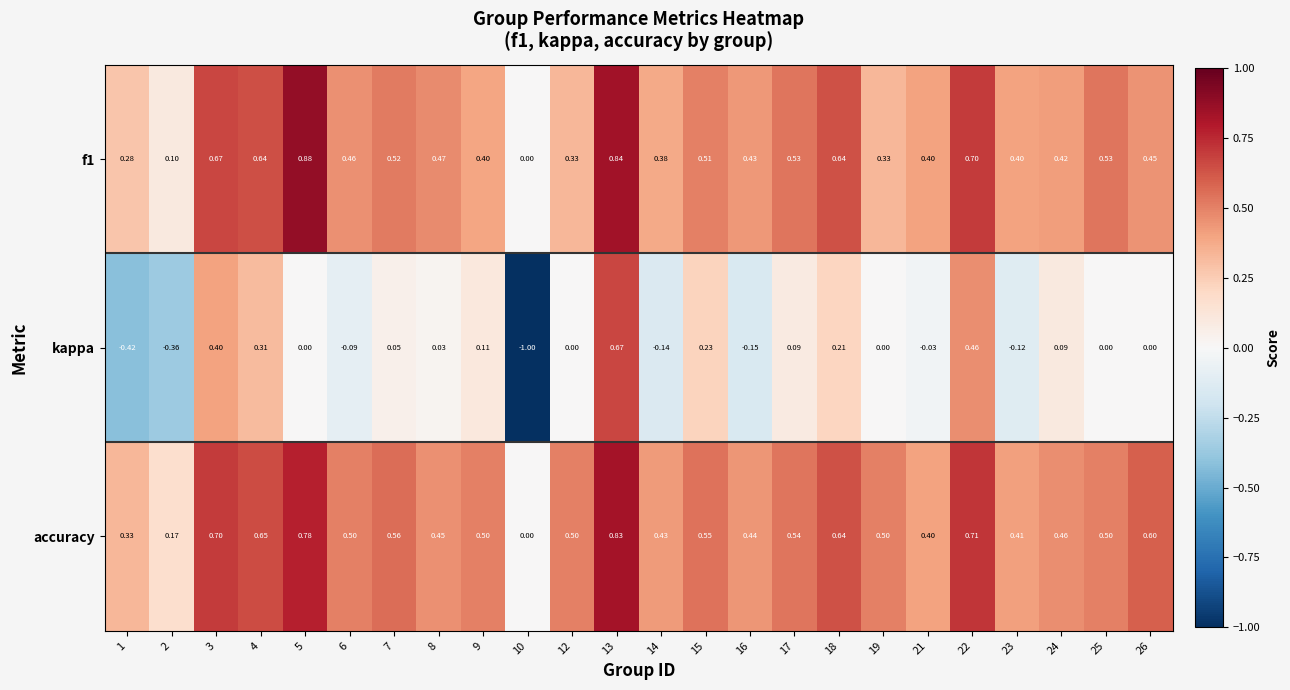

Which series changed the most between 9 and 19?

kappa